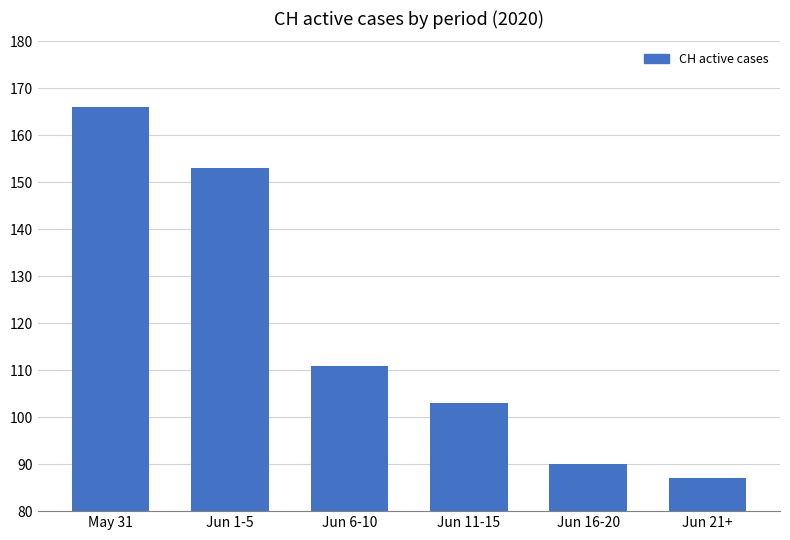

What is the sum of the values at Jun 6-10 and Jun 11-15?

214